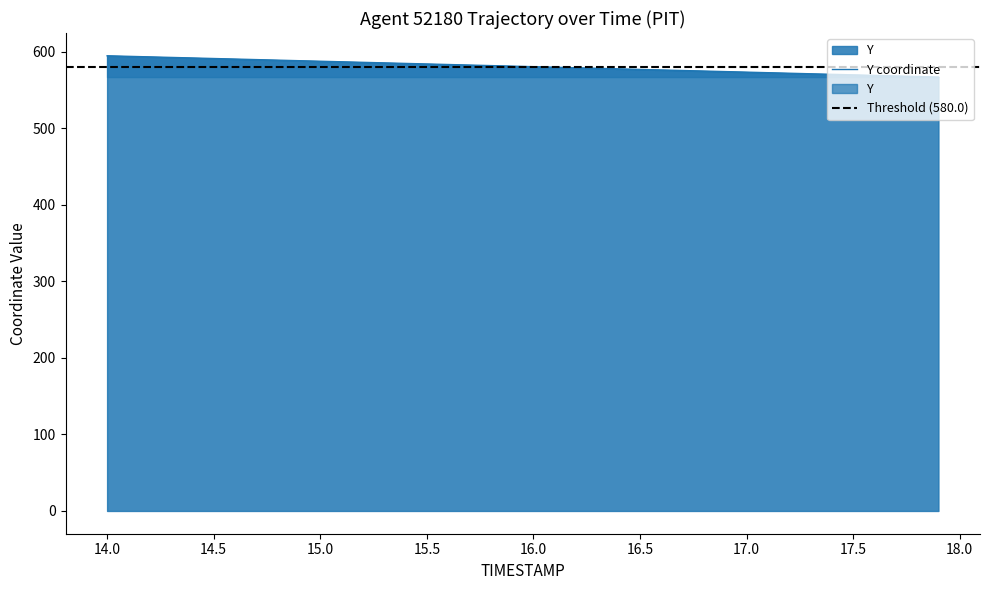

What is the average value?

580.9